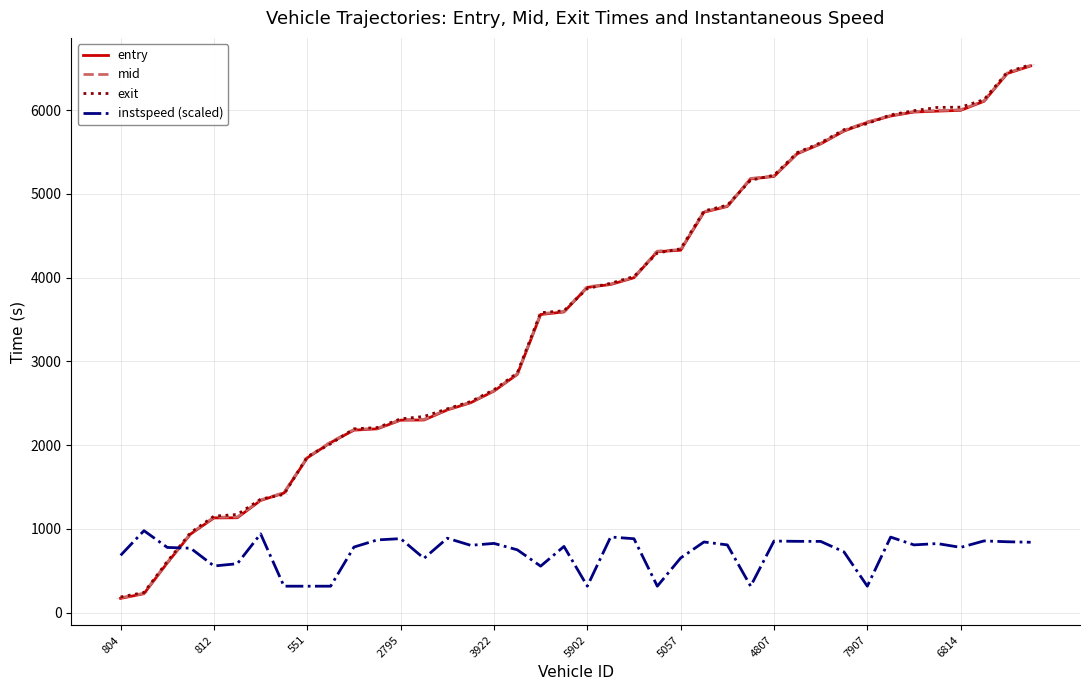

What is the label of the 23rd point from the left?

22